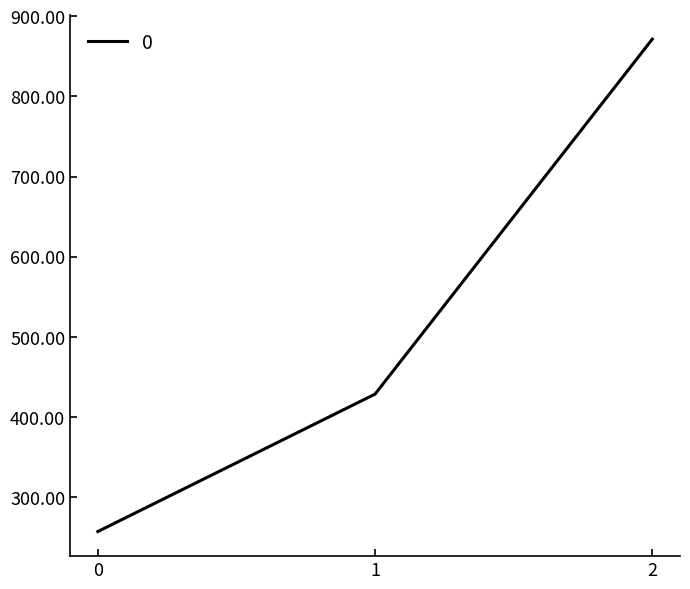

What is the ratio of the value at 0 to the value at 2?

0.3